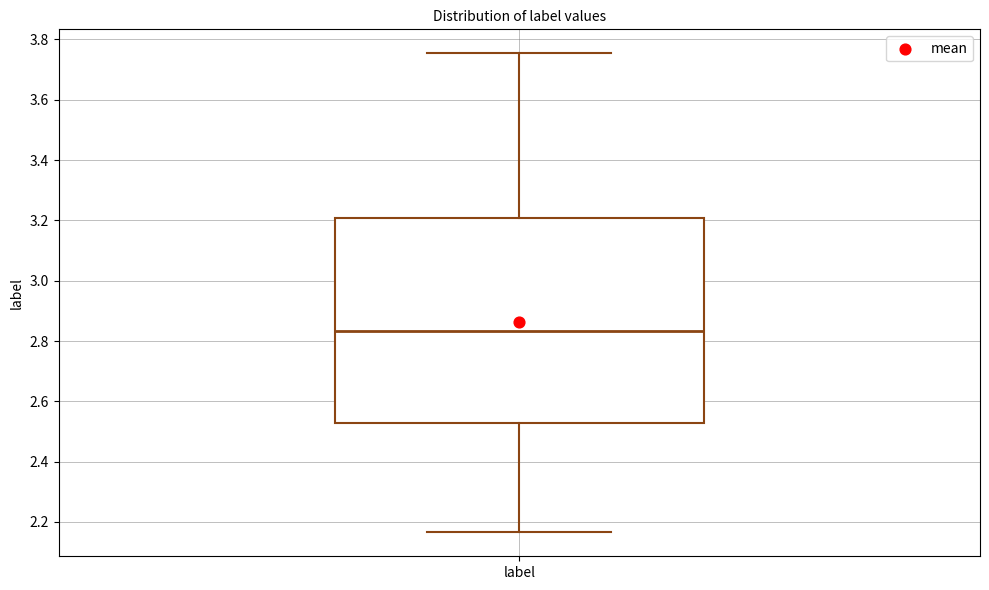

Read this box plot against the y-axis: the position of the median line, the range covered by the box, and the ends of both whiskers. The values are not printed on the chart, so give them approximately, as read against the axis.

median 2.84, box 2.52 to 3.20, whiskers 2.16 to 3.76